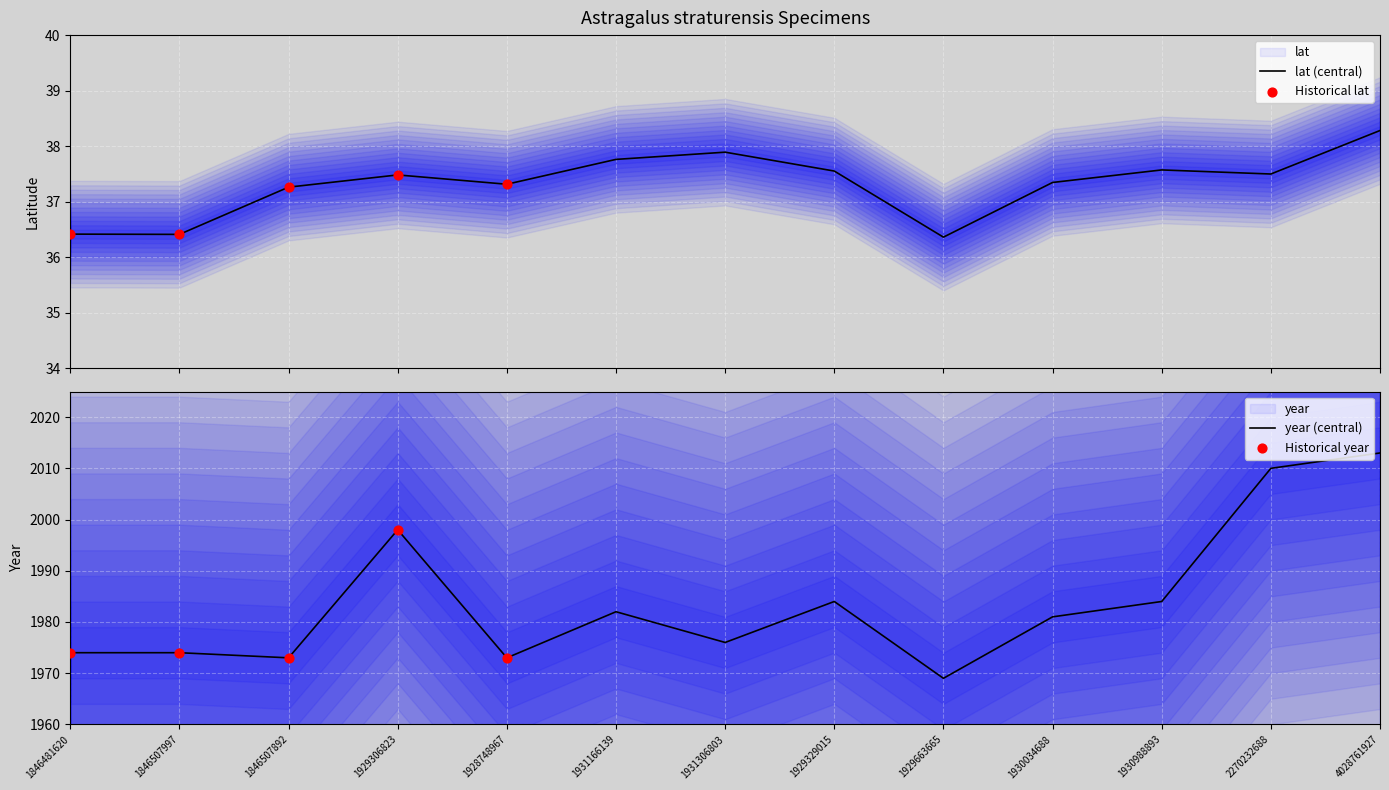

Which series has the widest spread of Y values?

year